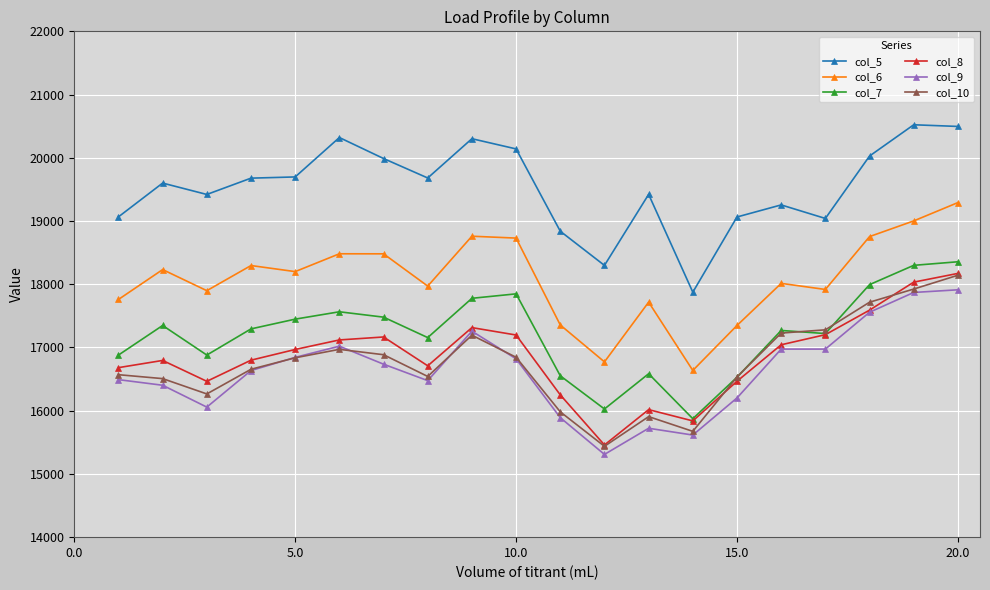

True or false: col_10 and col_5 cross at least once.

False